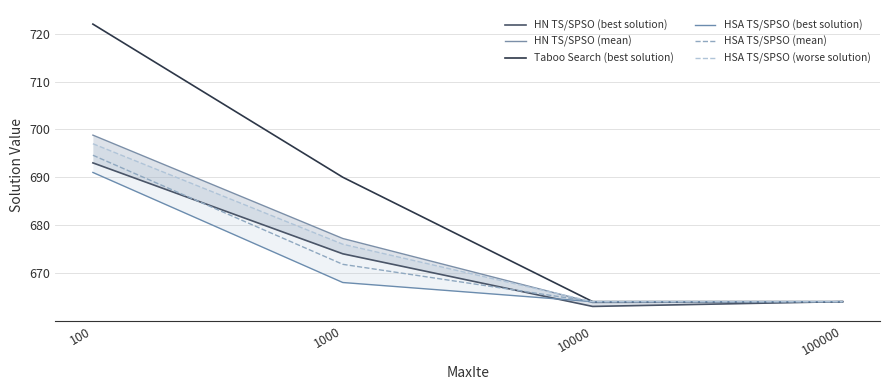

How many data points in HN TS/SPSO (best solution) are less than 674?

2